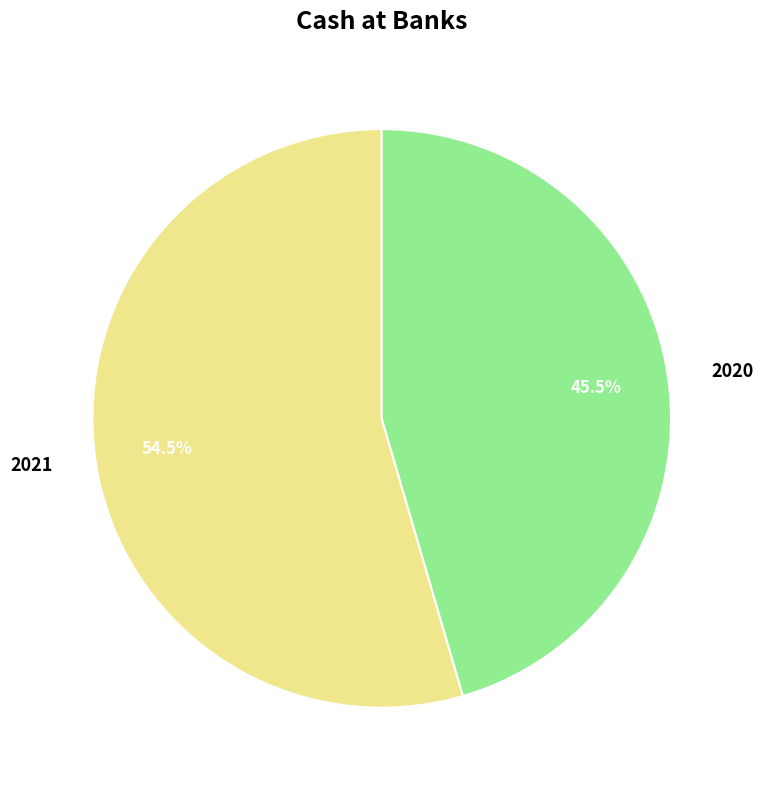

What is the smallest slice in the pie chart?

2020